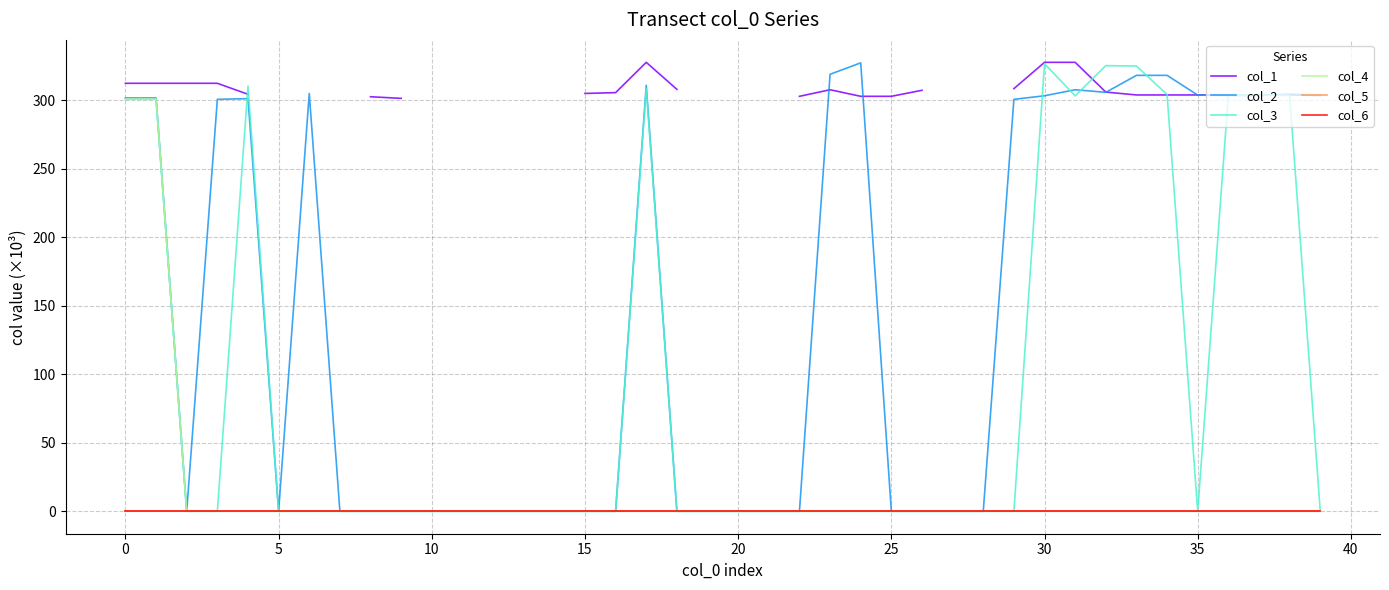

At 40, list the series in order from largest to smallest.

col_1, col_2, col_3, col_4, col_5, col_6